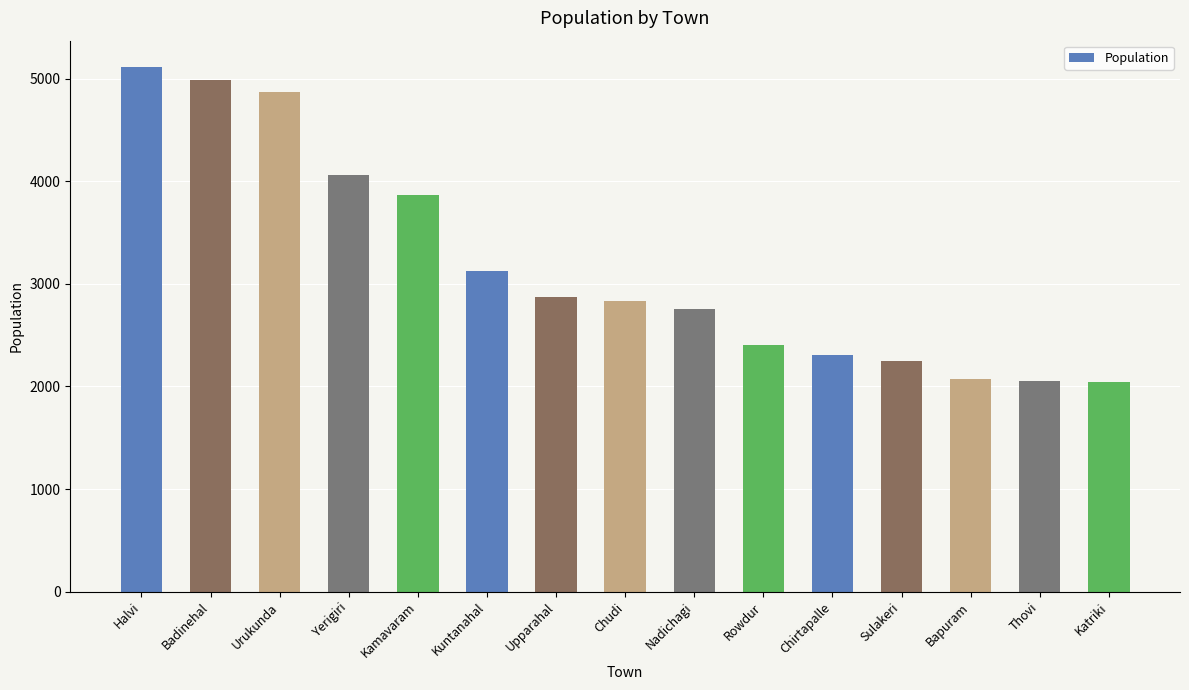

What is the minimum value shown in the chart?

2045